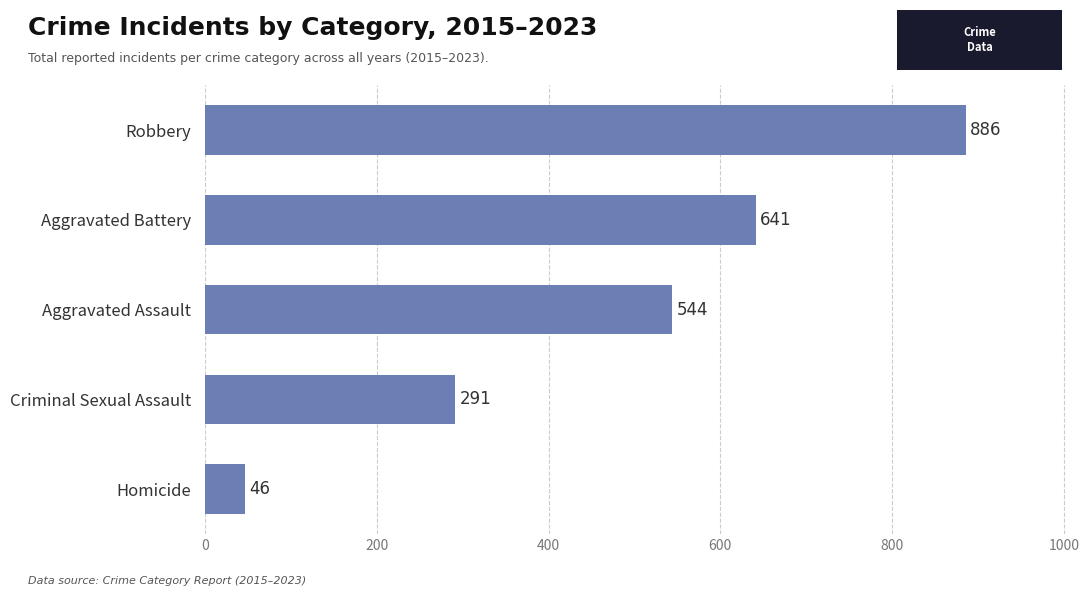

What is the sum of all values?

2408